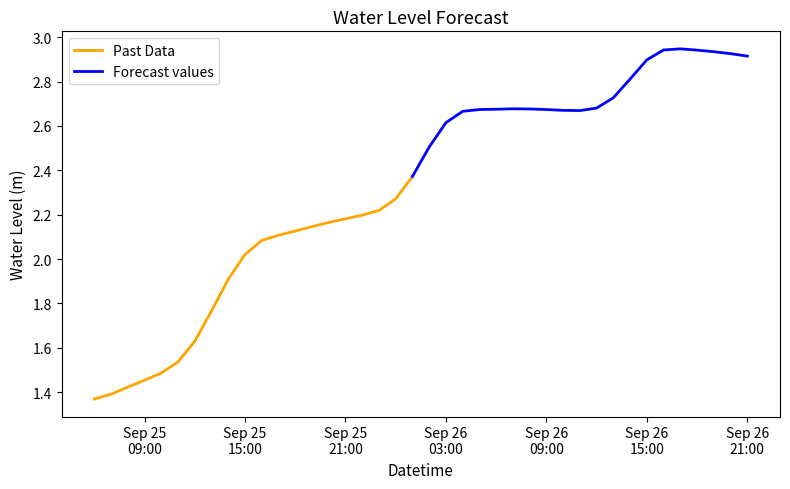

Does the chart have visible grid lines?

No